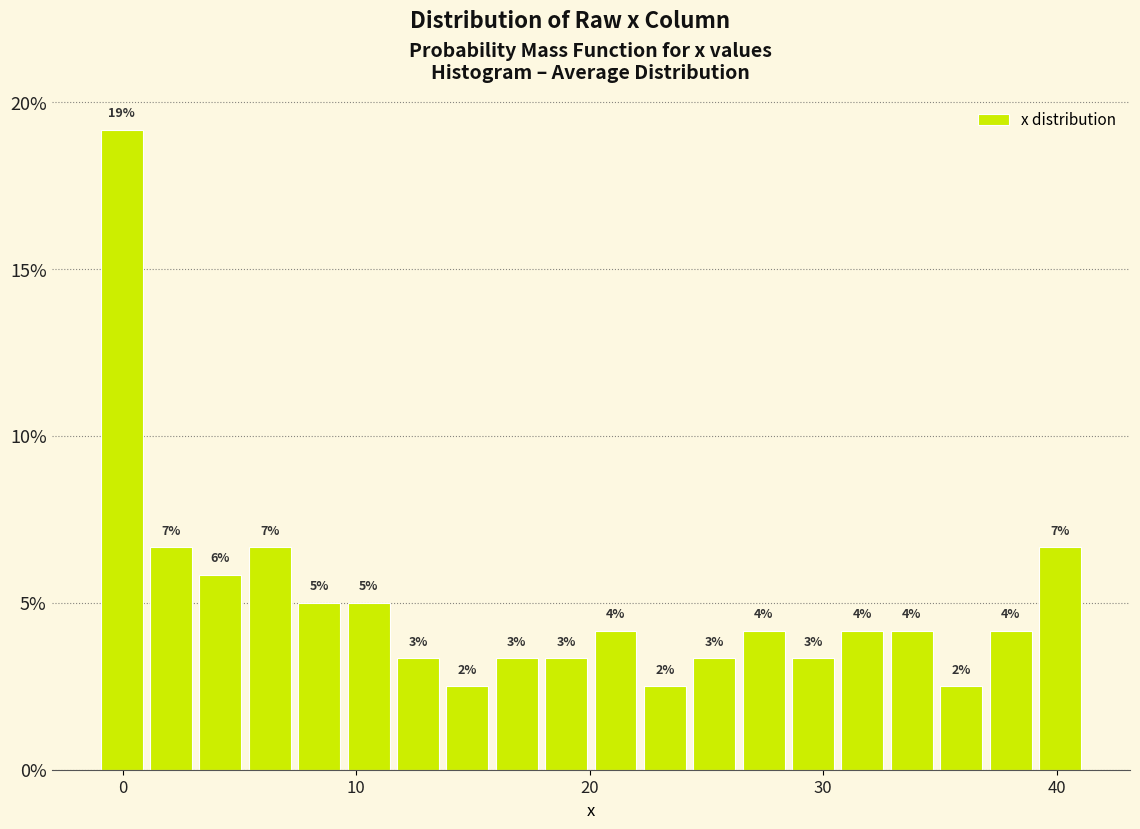

Around what value on the x-axis is the tallest bar? Give the approximate position of its centre, as read against the axis.

0